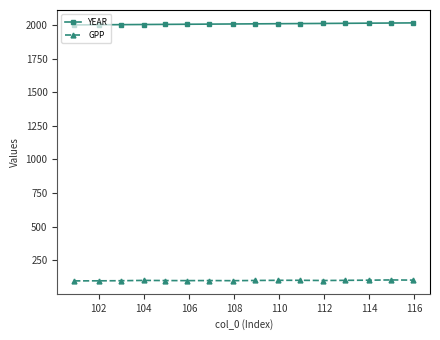

True or false: GPP has more than 0 points higher than both neighbors.

True